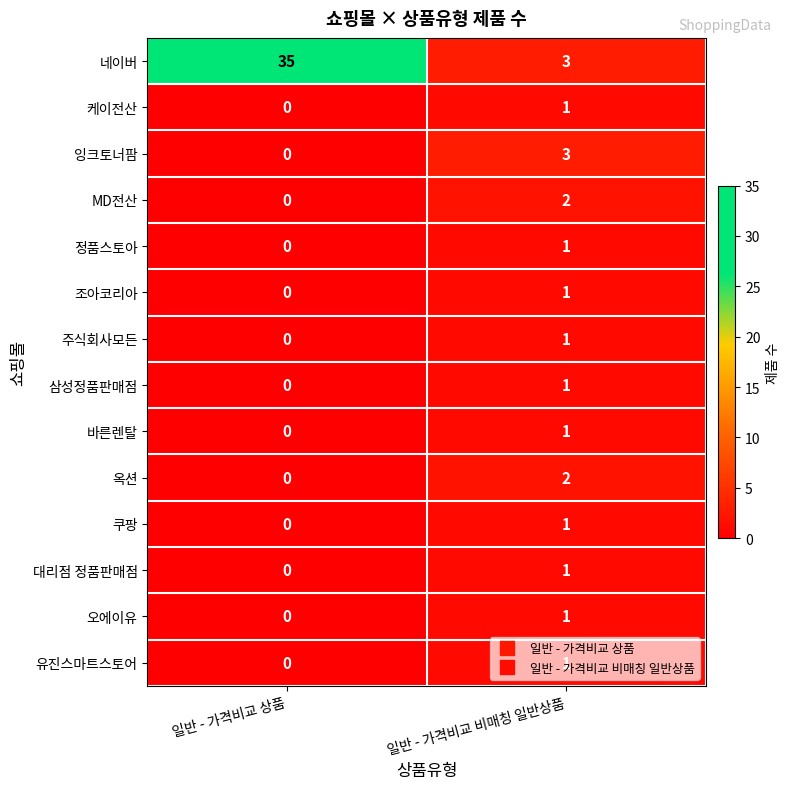

True or false: 옥션 has a value of 2 at 일반 - 가격비교 비매칭 일반상품.

True